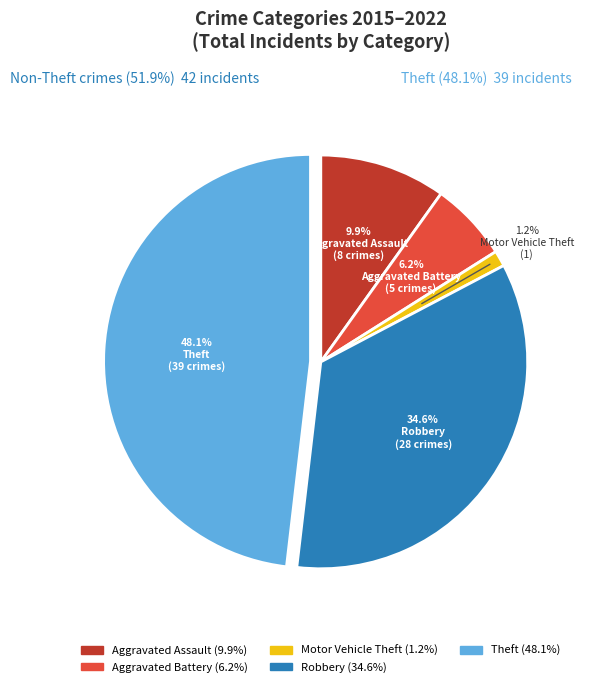

Is the sum of Theft and Aggravated Assault greater than half?

Yes